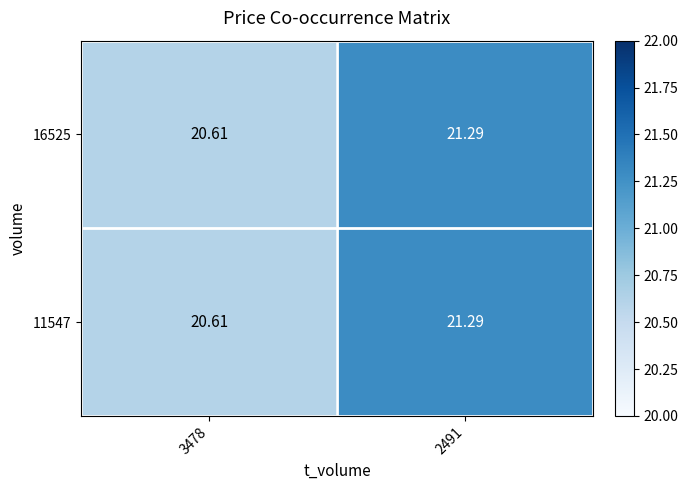

How many data points in 11547 are above 21?

1